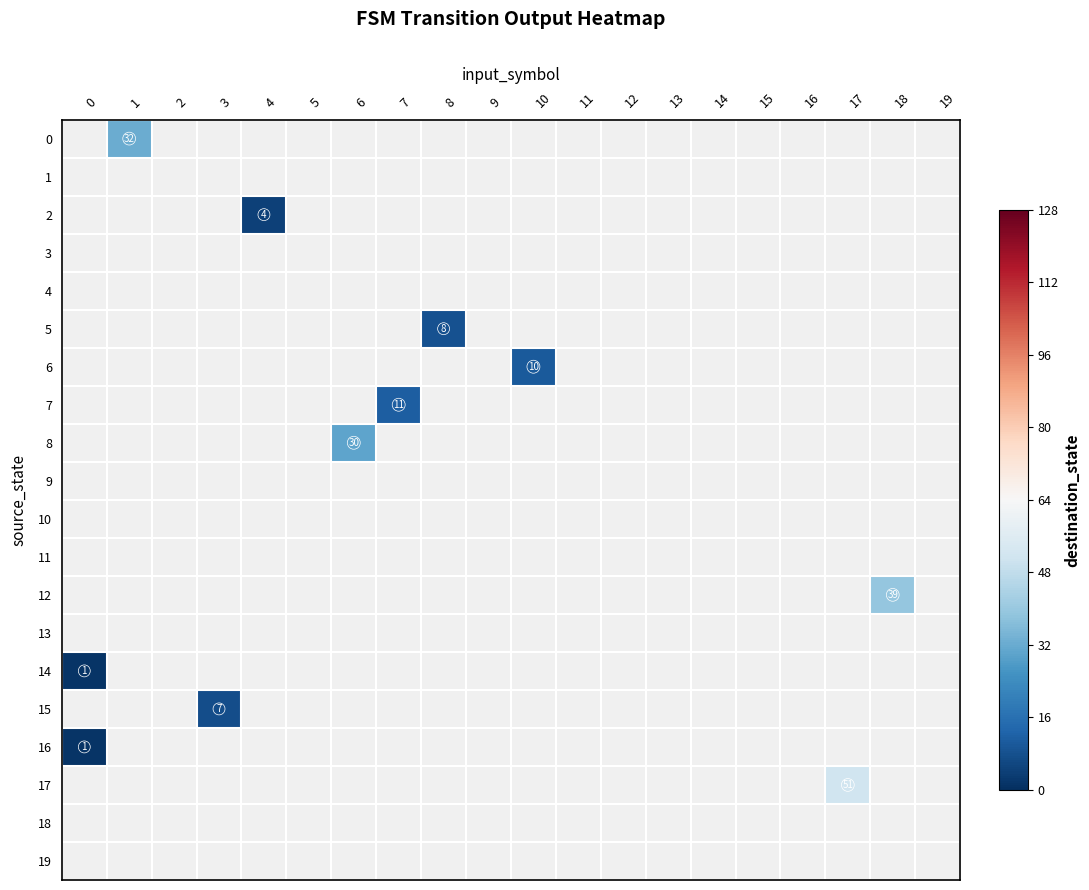

True or false: 0 has a value of 32 at 1.

True